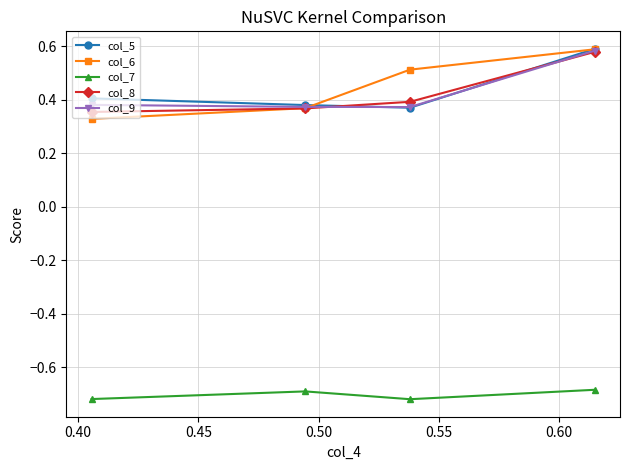

At how many categories does at least one series exceed 0?

4